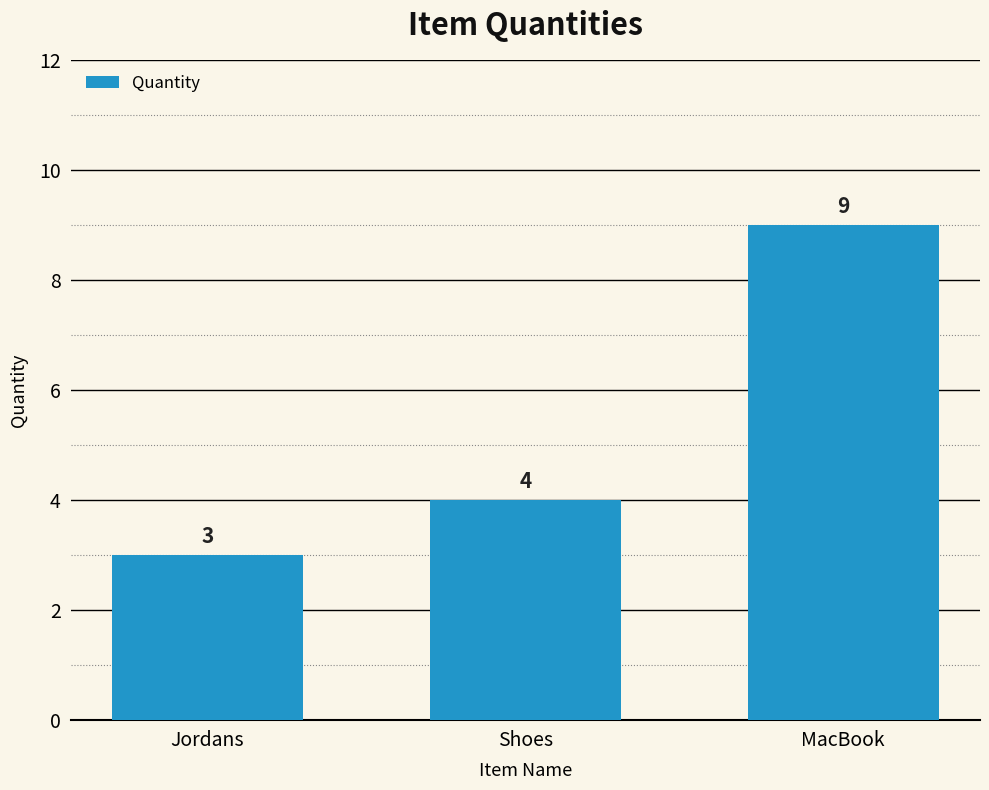

How many bars are there in total?

3